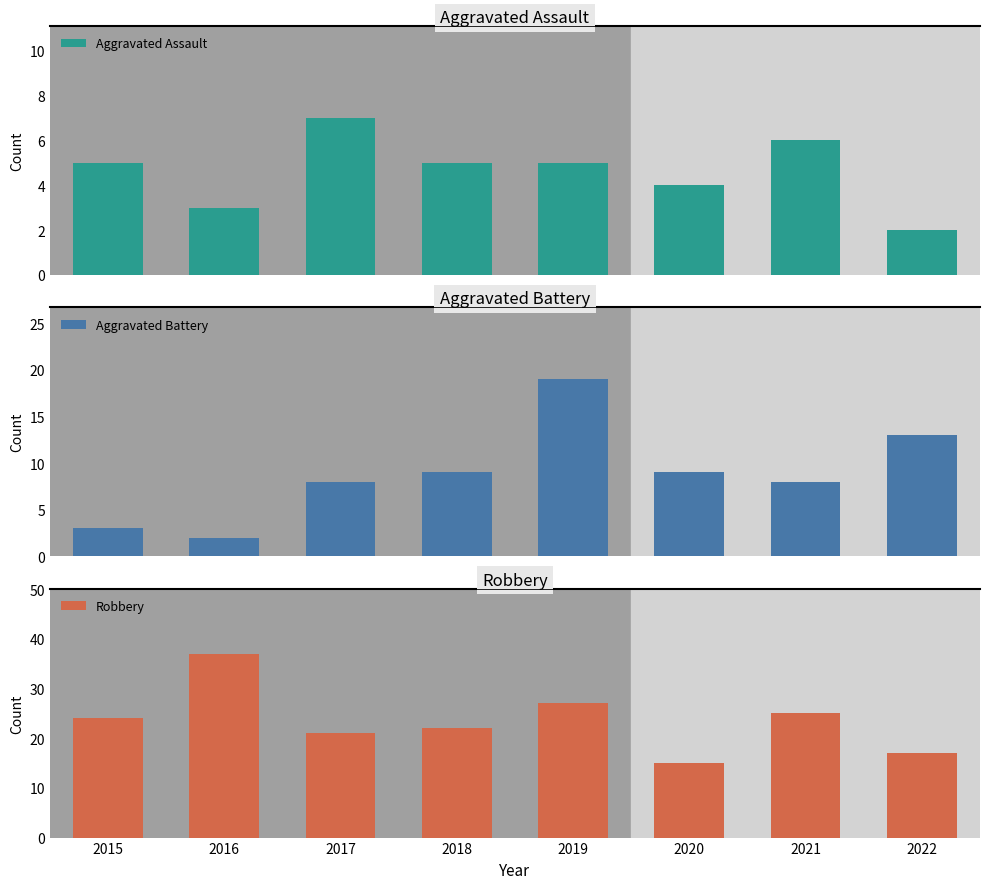

List the series in order of their peak value, highest first.

Robbery, Aggravated Battery, Aggravated Assault